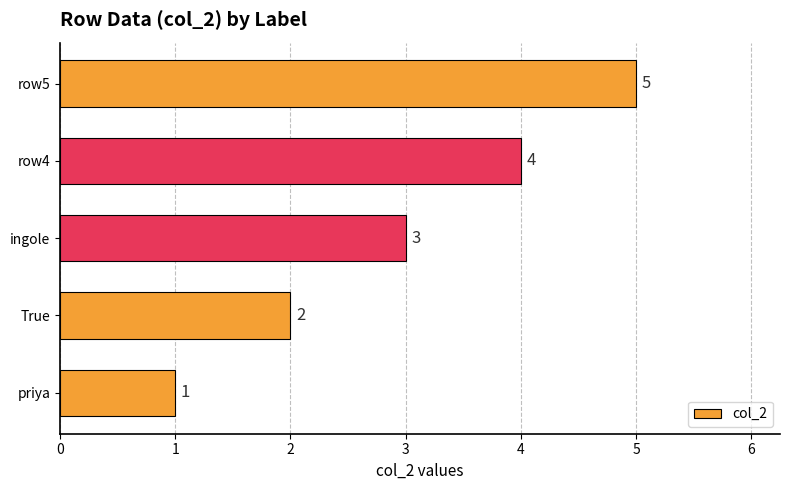

What is the sum of all values?

15